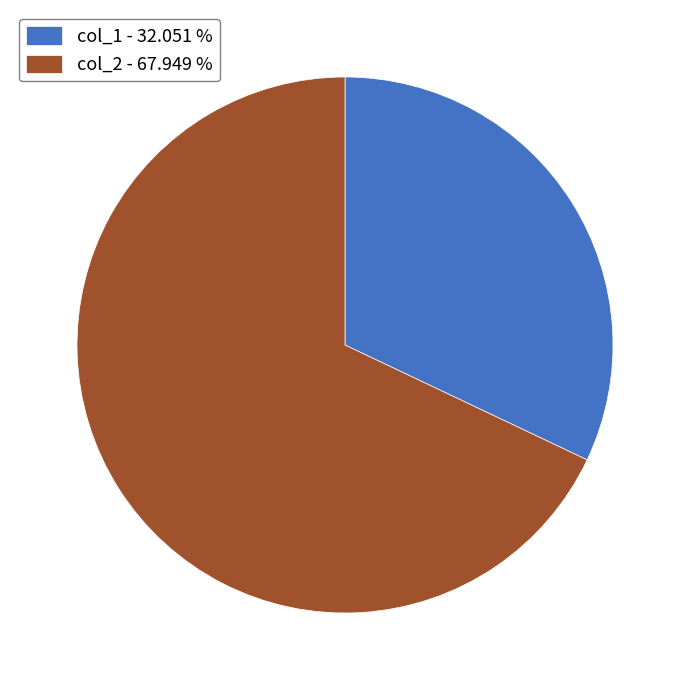

What is the ratio of the value at col_1 - 32.051 % to the value at col_2 - 67.949 %?

0.5